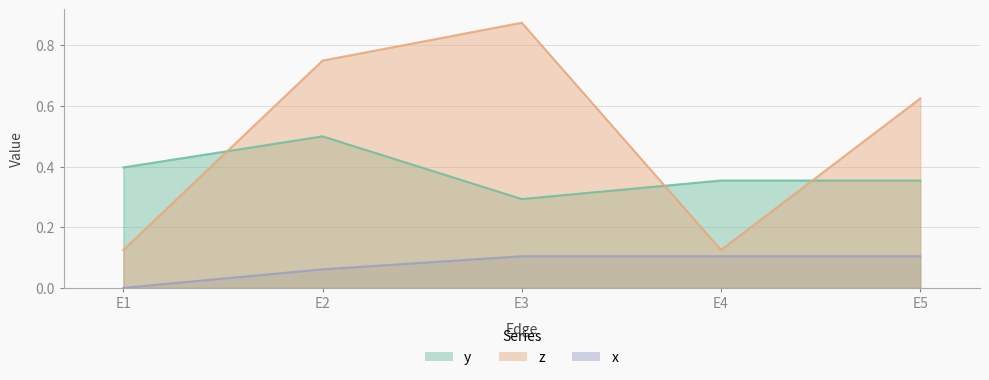

Which series has the largest total across all categories?

z